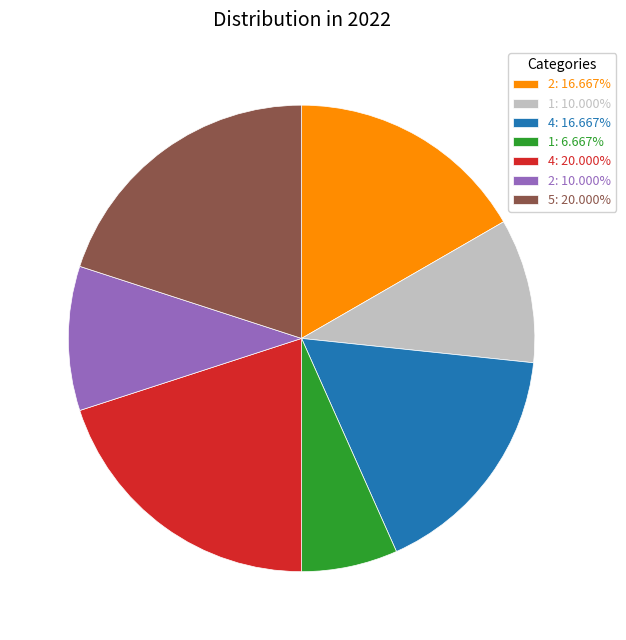

Is the sum of 4: 20.000% and 1: 10.000% greater than half?

No